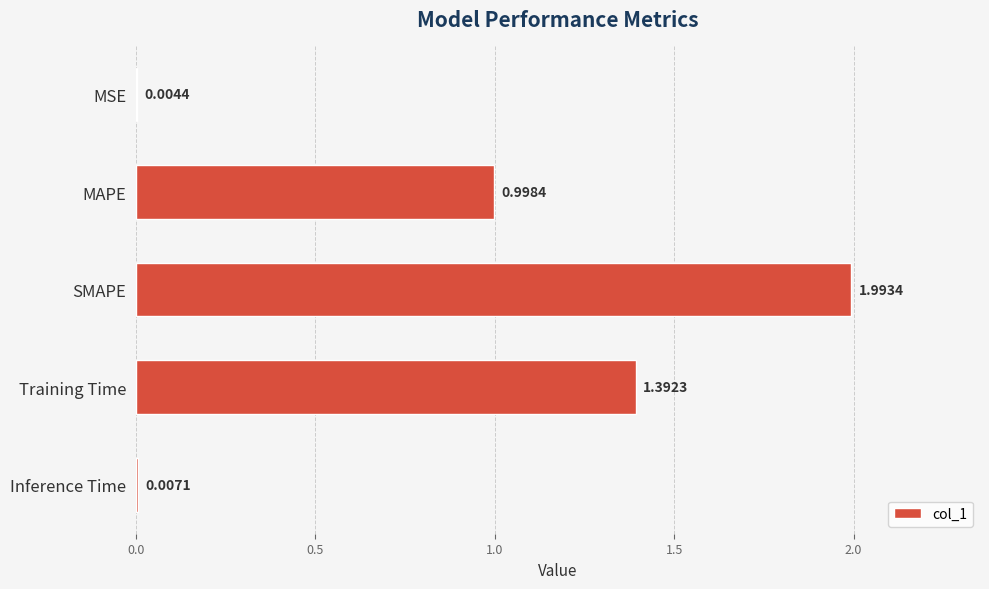

What is the sum of all values?

4.4